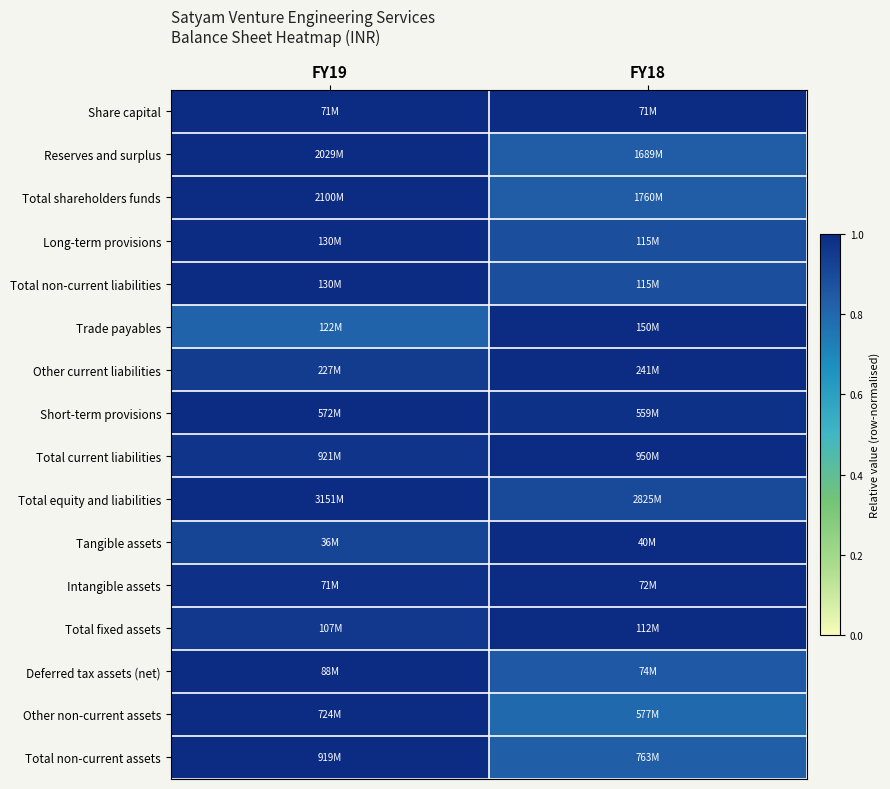

Reading left to right, what are all the values shown in this chart?

Share capital: FY19=1.0	FY18=1.0
Reserves and surplus: FY19=1.0	FY18=0.8
Total shareholders funds: FY19=1.0	FY18=0.8
Long-term provisions: FY19=1.0	FY18=0.9
Total non-current liabilities: FY19=1.0	FY18=0.9
Trade payables: FY19=0.8	FY18=1.0
Other current liabilities: FY19=0.9	FY18=1.0
Short-term provisions: FY19=1.0	FY18=1.0
Total current liabilities: FY19=1.0	FY18=1.0
Total equity and liabilities: FY19=1.0	FY18=0.9
Tangible assets: FY19=0.9	FY18=1.0
Intangible assets: FY19=1.0	FY18=1.0
Total fixed assets: FY19=1.0	FY18=1.0
Deferred tax assets (net): FY19=1.0	FY18=0.8
Other non-current assets: FY19=1.0	FY18=0.8
Total non-current assets: FY19=1.0	FY18=0.8